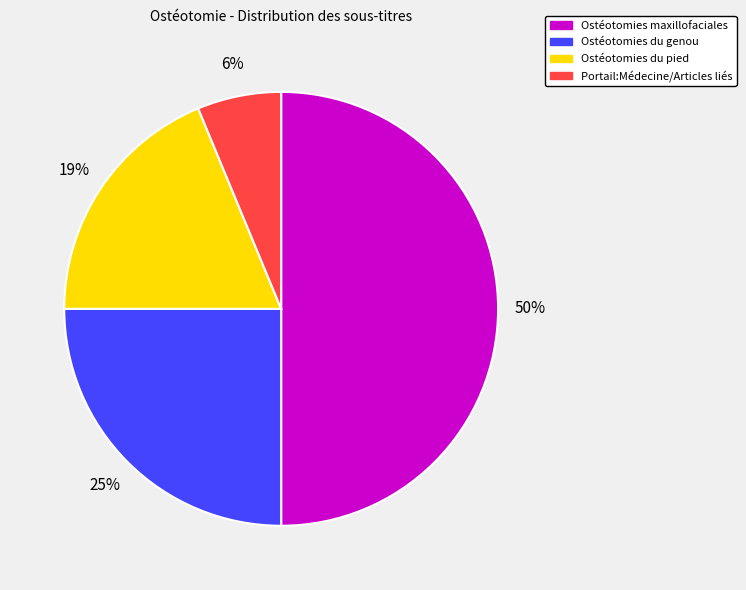

Count the number of slices in the pie.

4